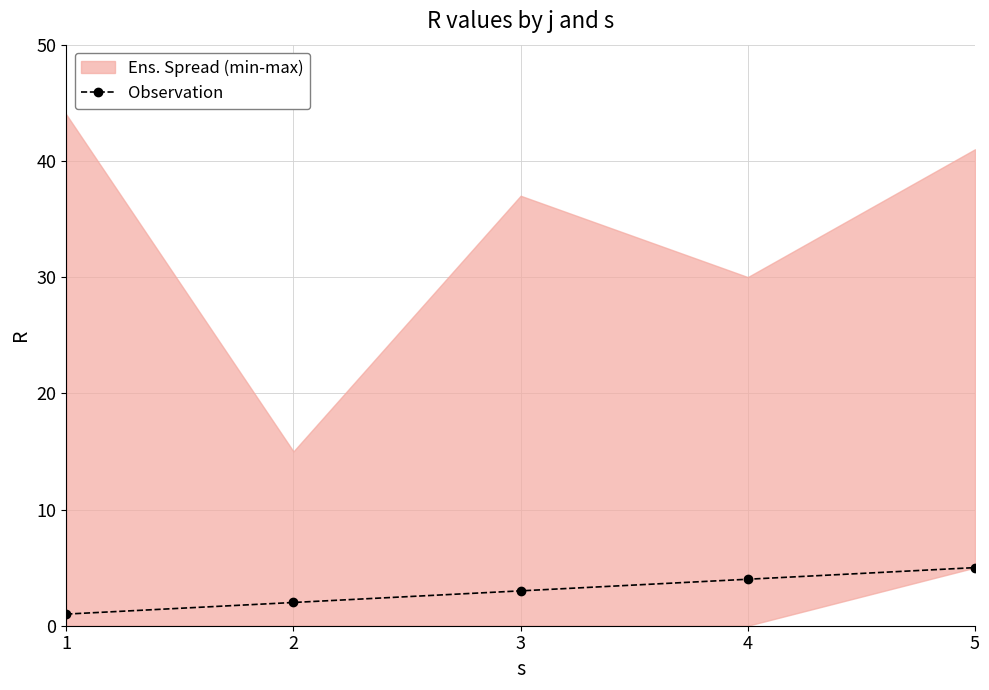

What is the change in value from 2 to 5?

+3